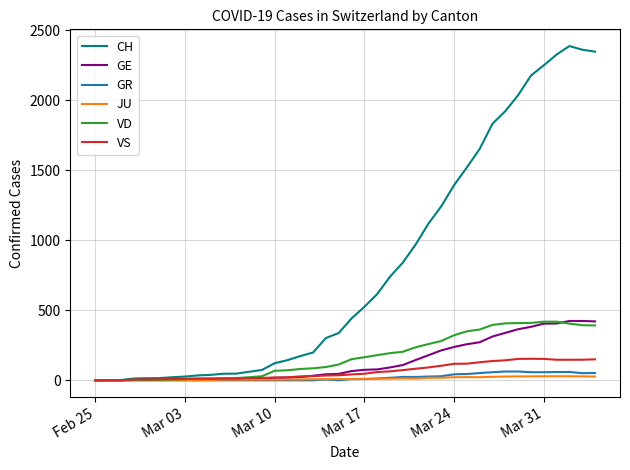

Which series has the largest total across all categories?

CH